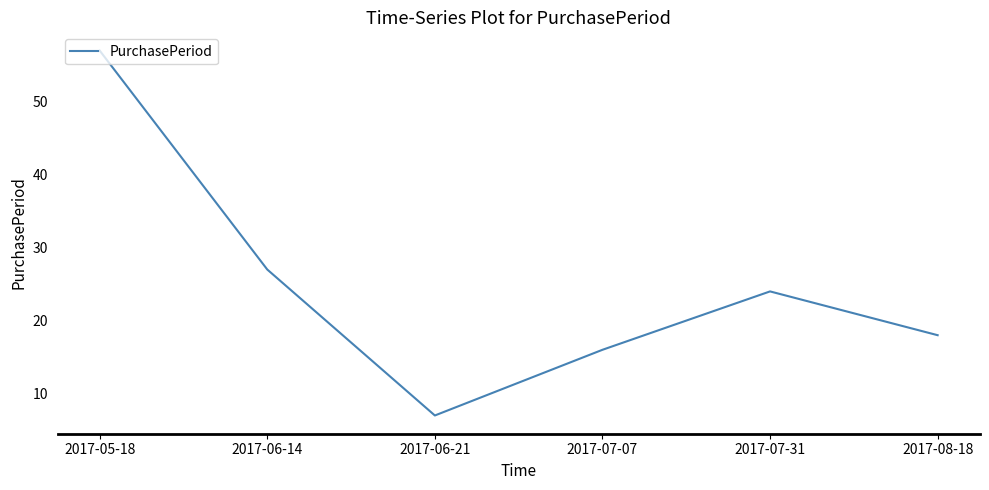

Read the value at 2017-07-07, to the nearest 10.

20